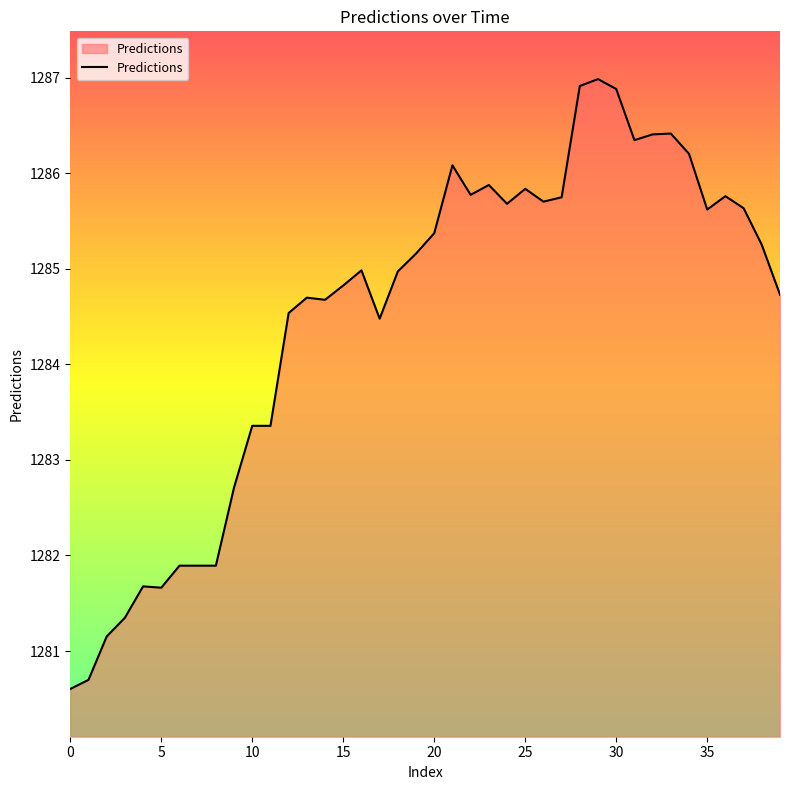

What is the maximum value shown in the chart?

1287.0